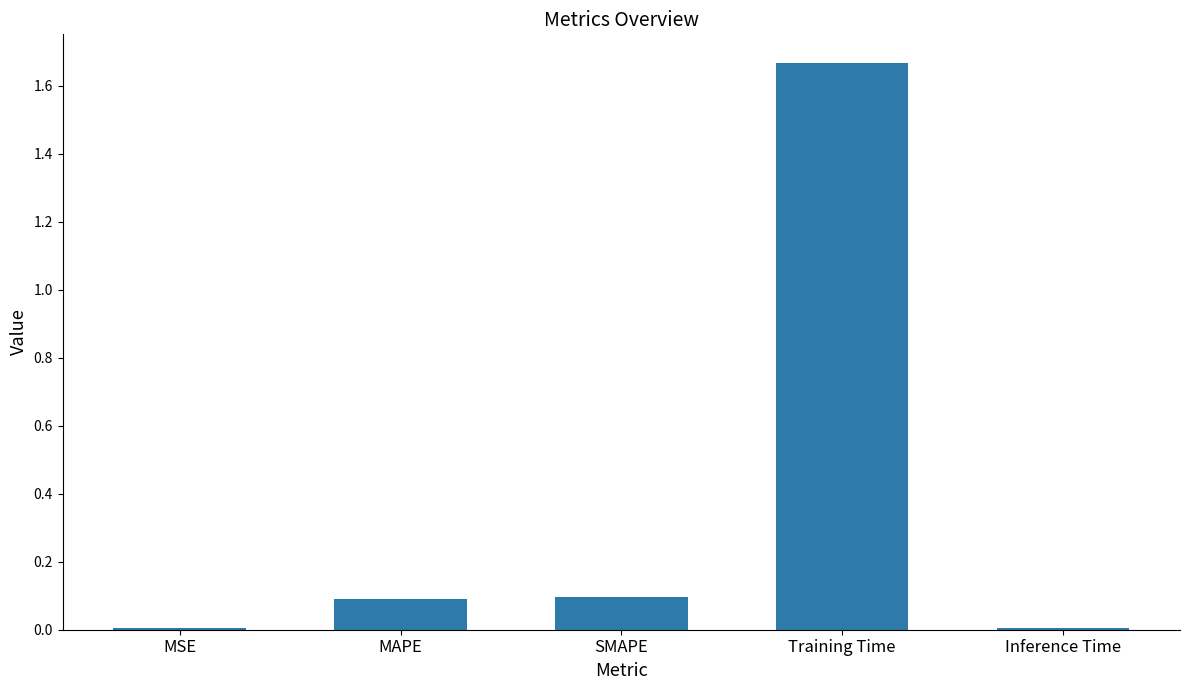

True or false: the data shows 0.1 at MAPE.

True